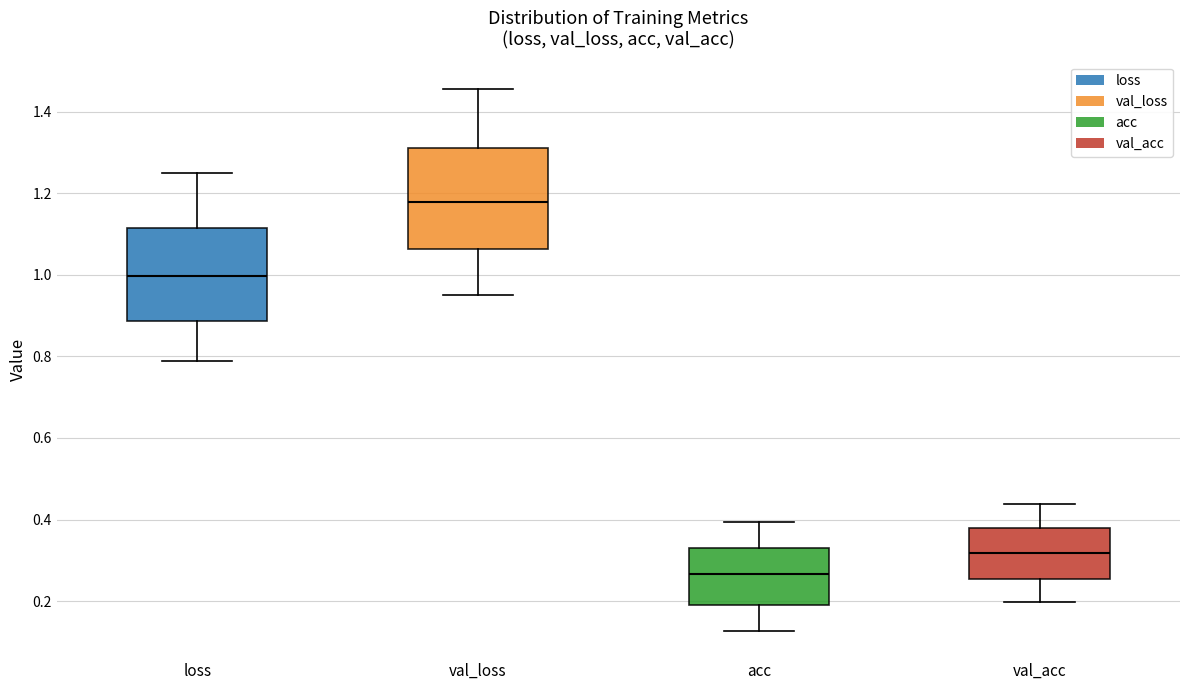

Which box is the tallest, from its lower edge to its upper edge?

val_loss